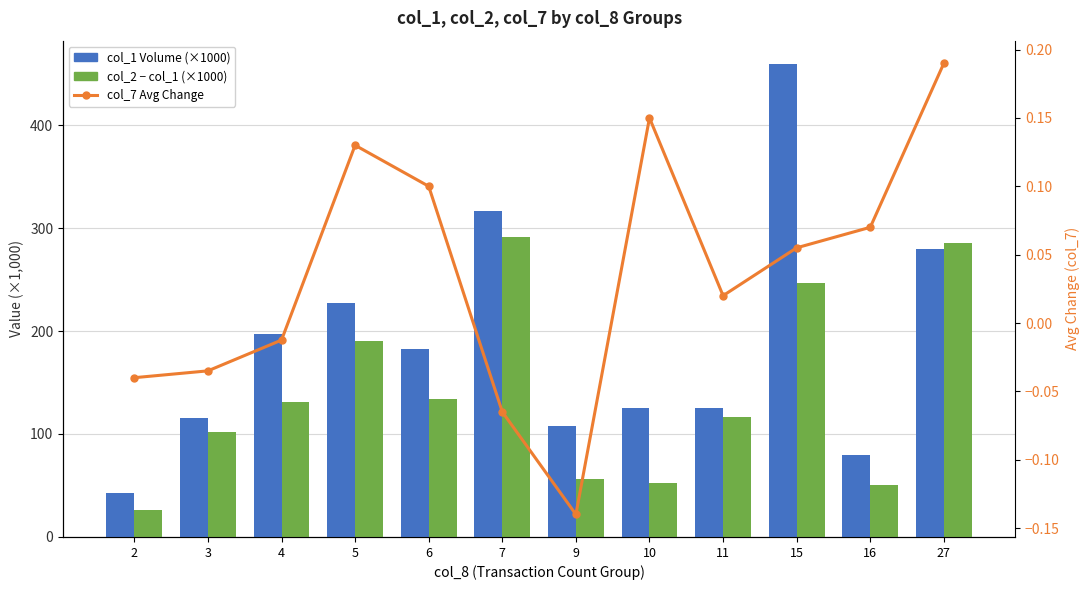

The value of col_2 − col_1 (×1000) at 27 is 285.2. True or false?

True